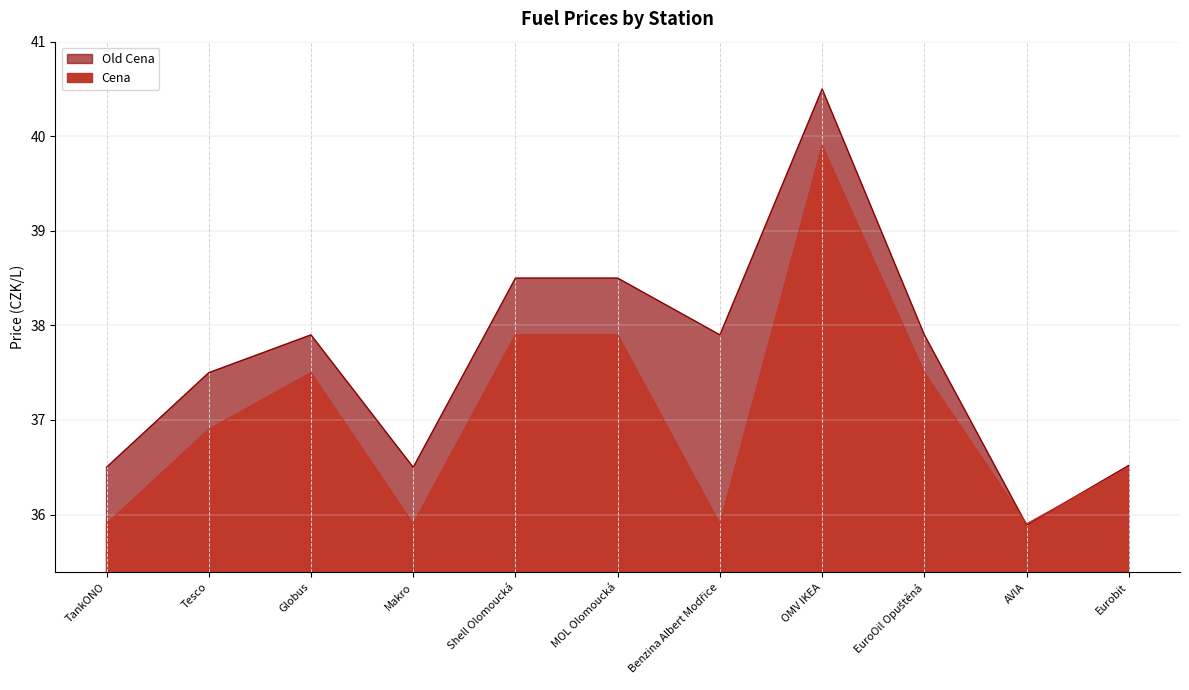

Reading left to right, extract all data points from this chart.

Old Cena: 36.5	37.5	37.9	36.5	38.5	38.5	37.9	40.5	37.9	35.9	36.5
Cena: 35.9	36.9	37.5	35.9	37.9	37.9	35.9	39.9	37.5	35.9	36.5